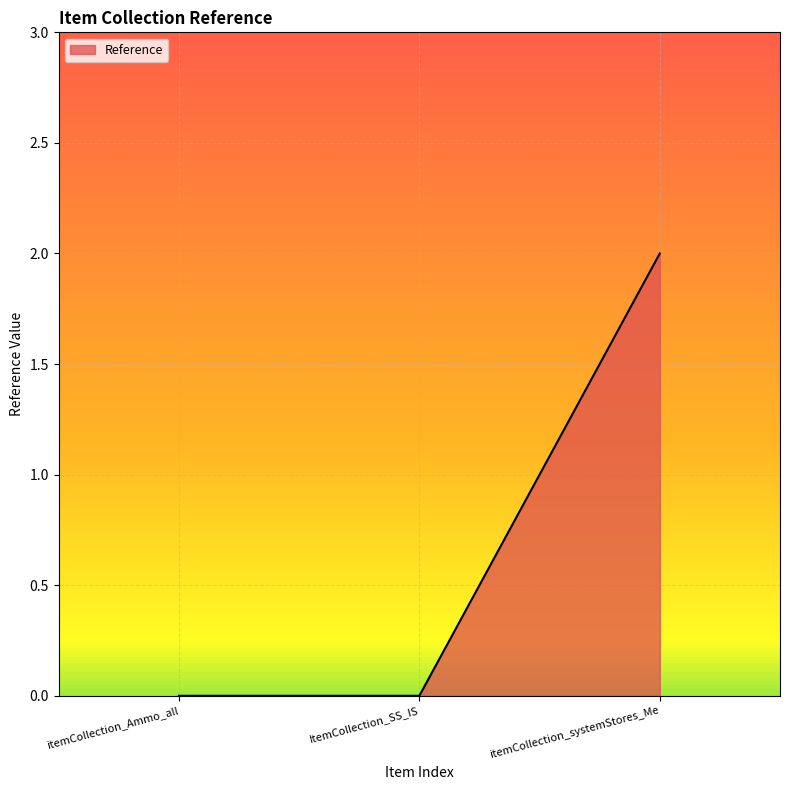

Reading right to left, transcribe all the data shown in this chart.

itemCollection_systemStores_Me=2	ItemCollection_SS_IS=0	itemCollection_Ammo_all=0